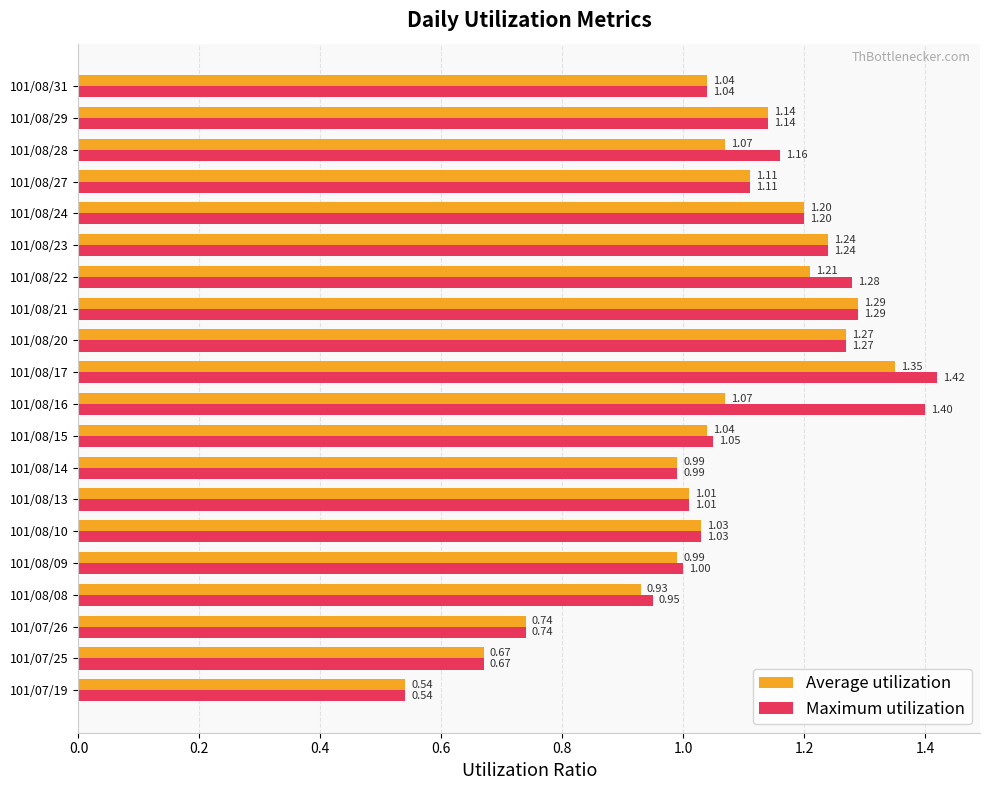

What is the sum of the Maximum utilization values at 101/08/17 and 101/08/08?

2.4